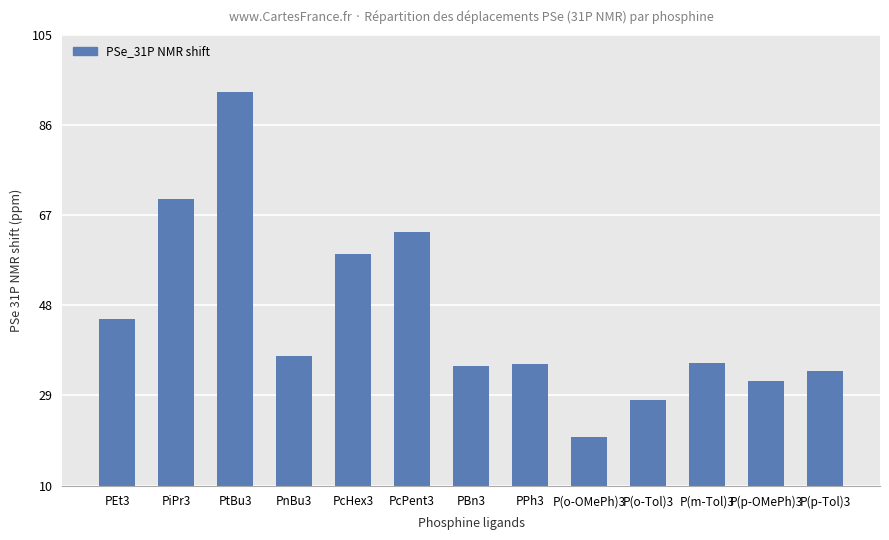

What is the label of the 10th bar from the right?

PnBu3